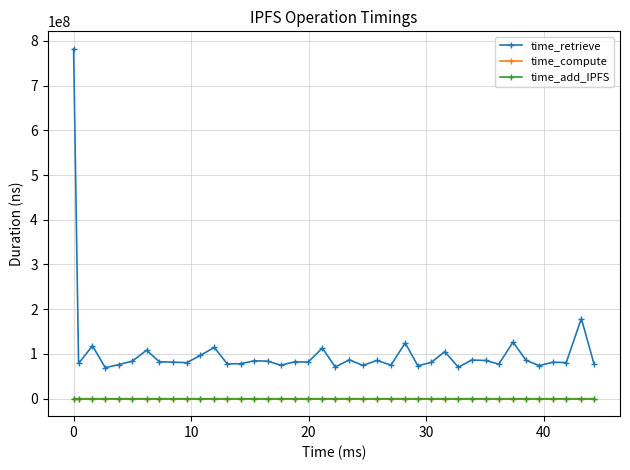

True or false: time_retrieve and time_add_IPFS cross at least once.

False